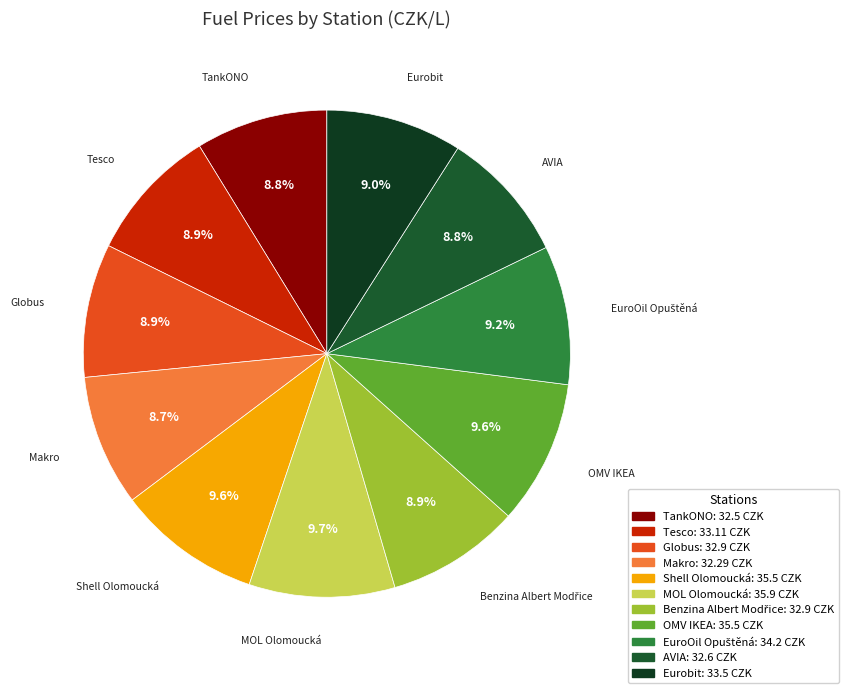

Is AVIA the majority of the pie?

No